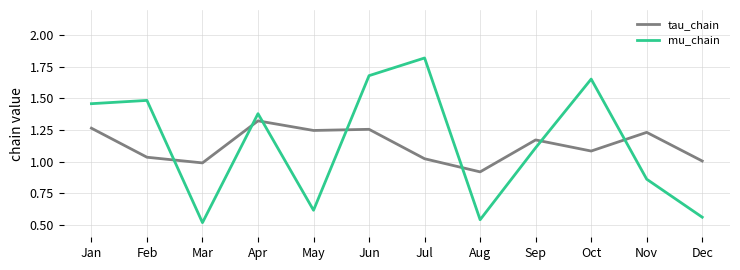

How many times do tau_chain and mu_chain cross each other?

7